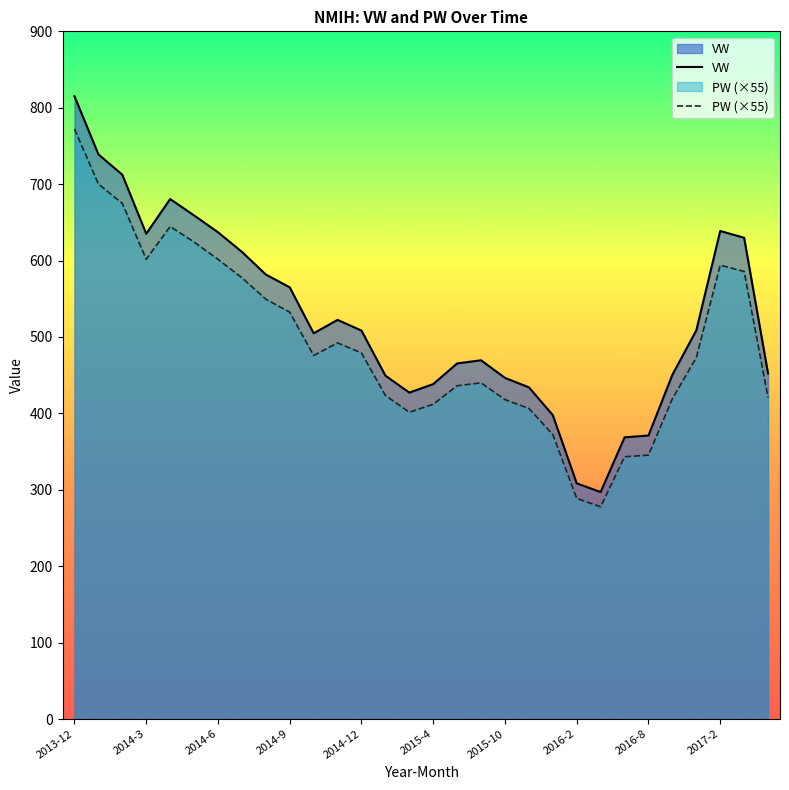

What is the sum of all VW values?

15724.9